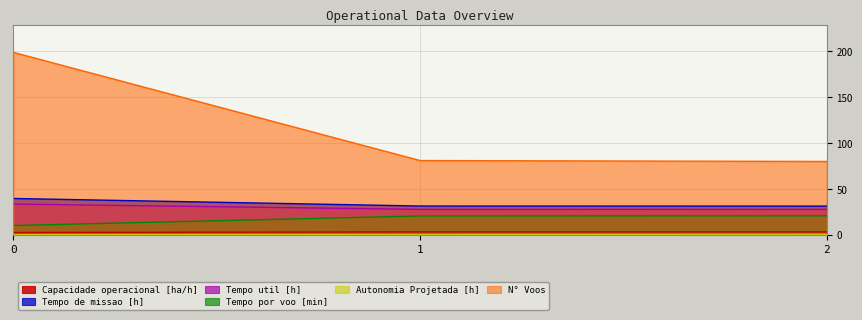

What is the value of the Tempo util [h] point at the 2nd from the left?

27.7